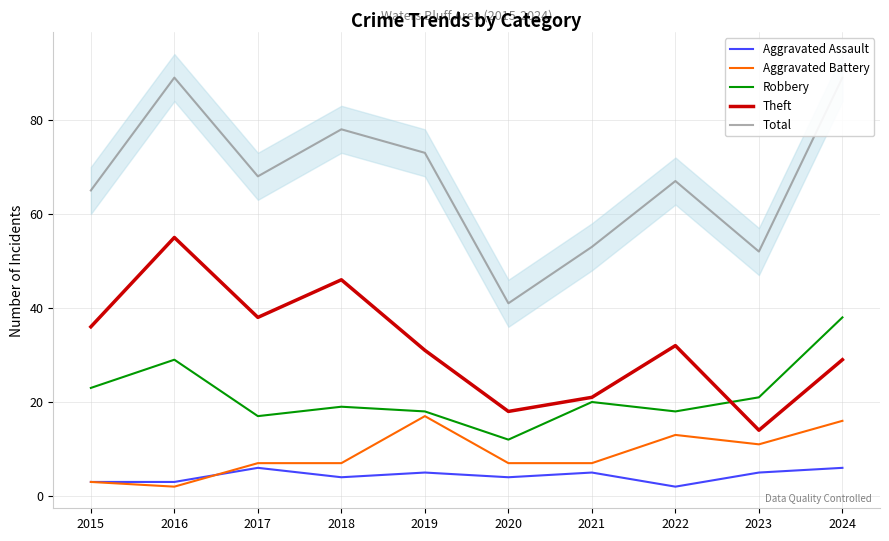

What is the highest value of the Robbery series?

38